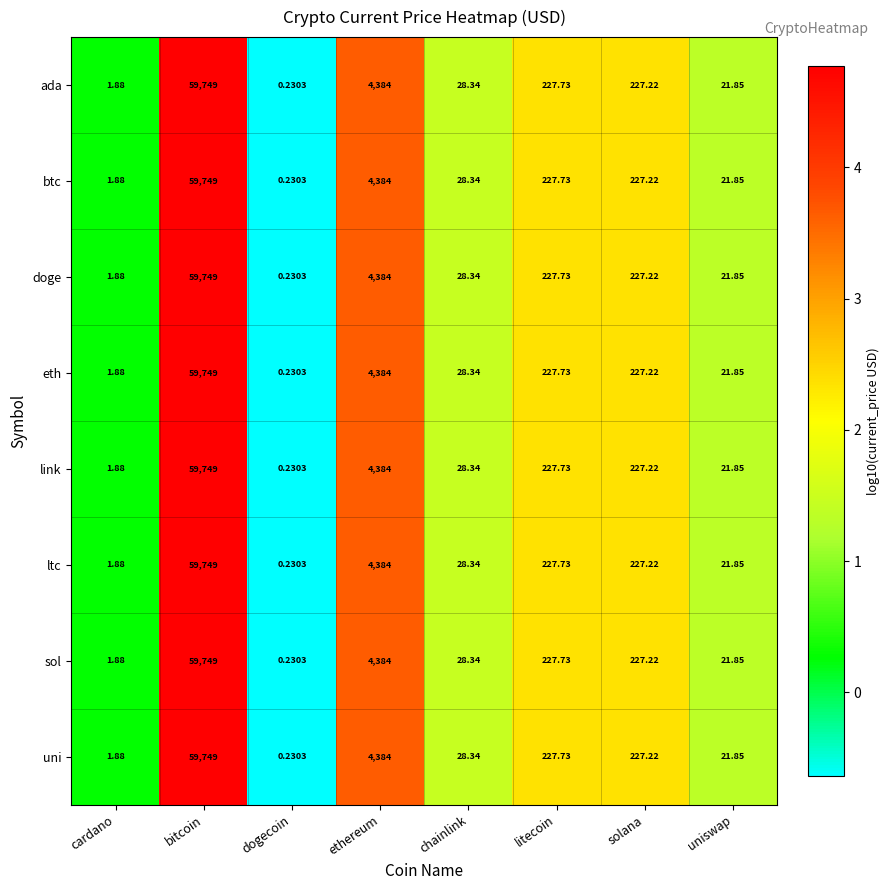

At which label does eth reach its minimum?

dogecoin